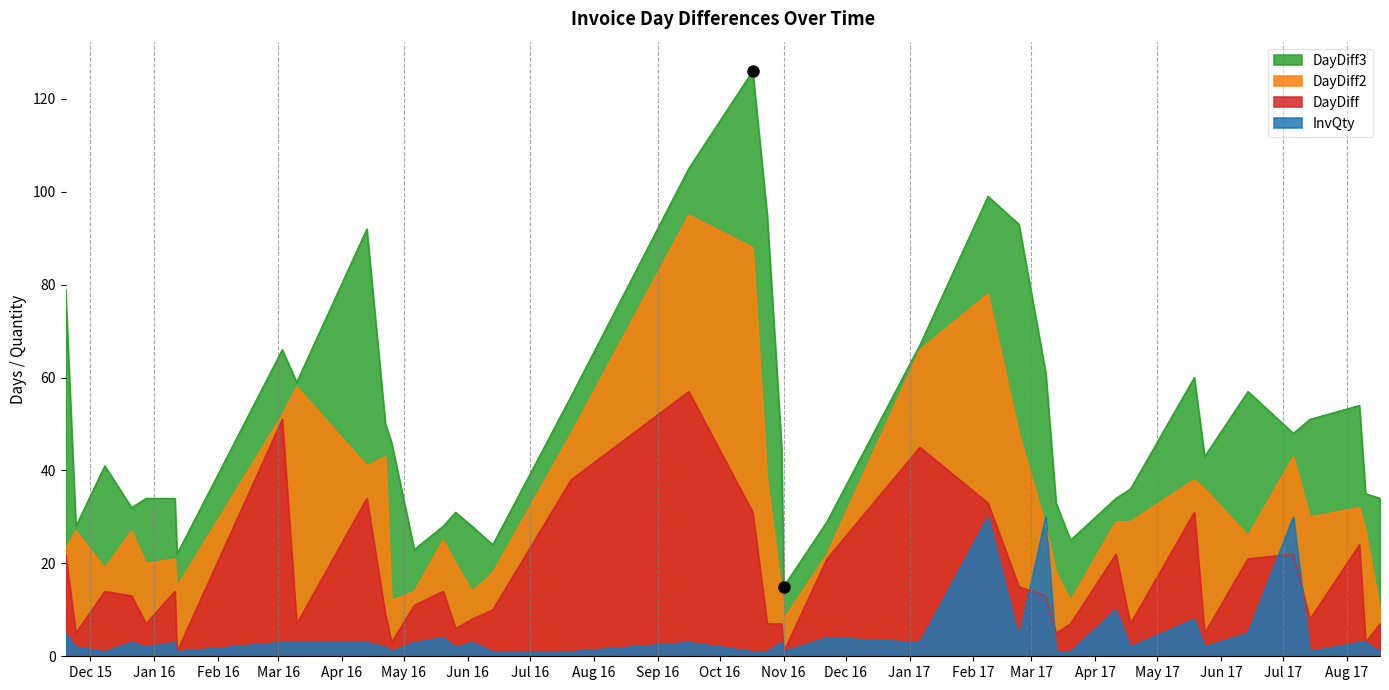

What is the label of the 7th point from the left?

2016-01-12